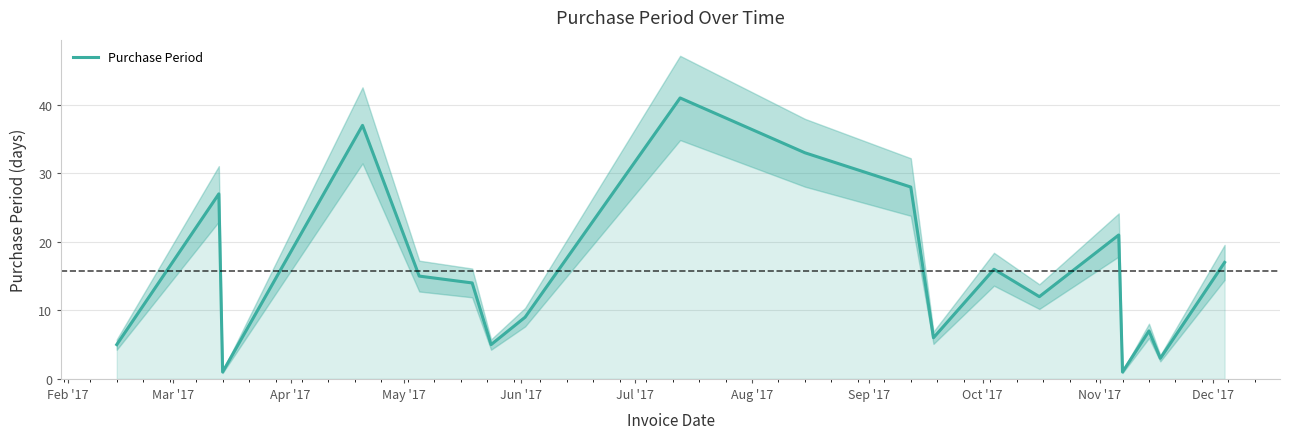

What is the highest value of the Purchase Period series?

41